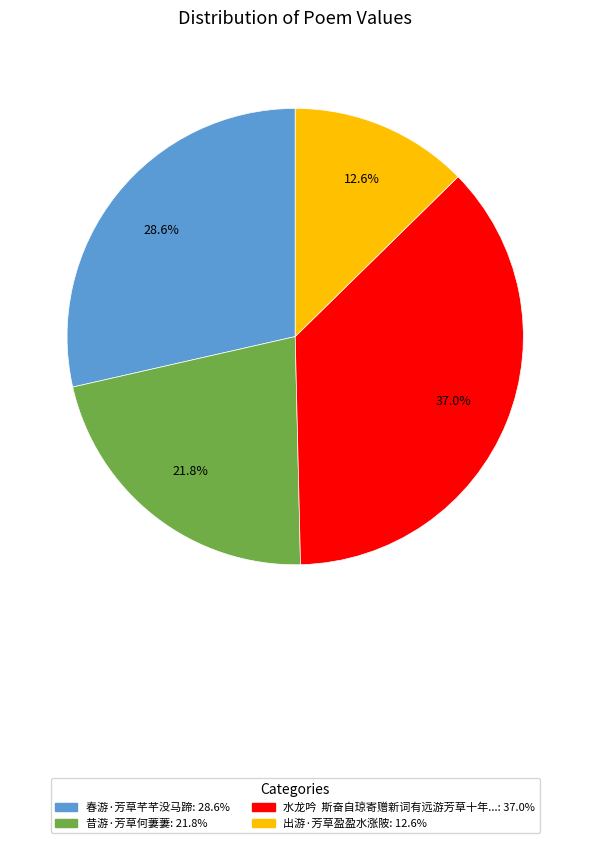

Is there a majority slice in this chart?

No